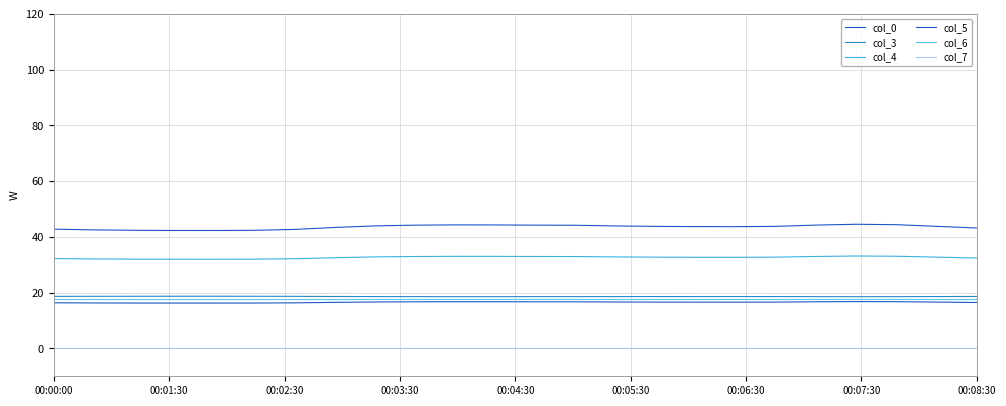

How many lines are shown in the chart?

6